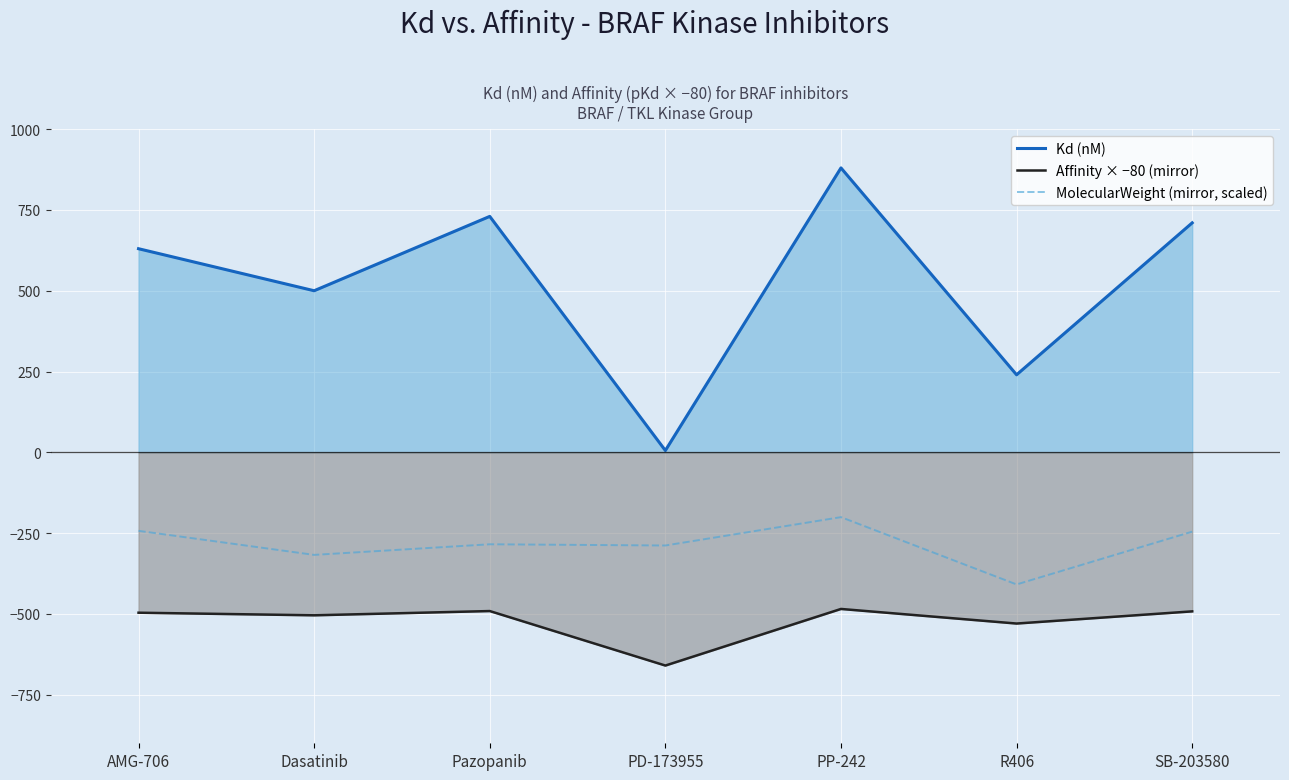

What is the total value across all series at Dasatinib?

-321.3